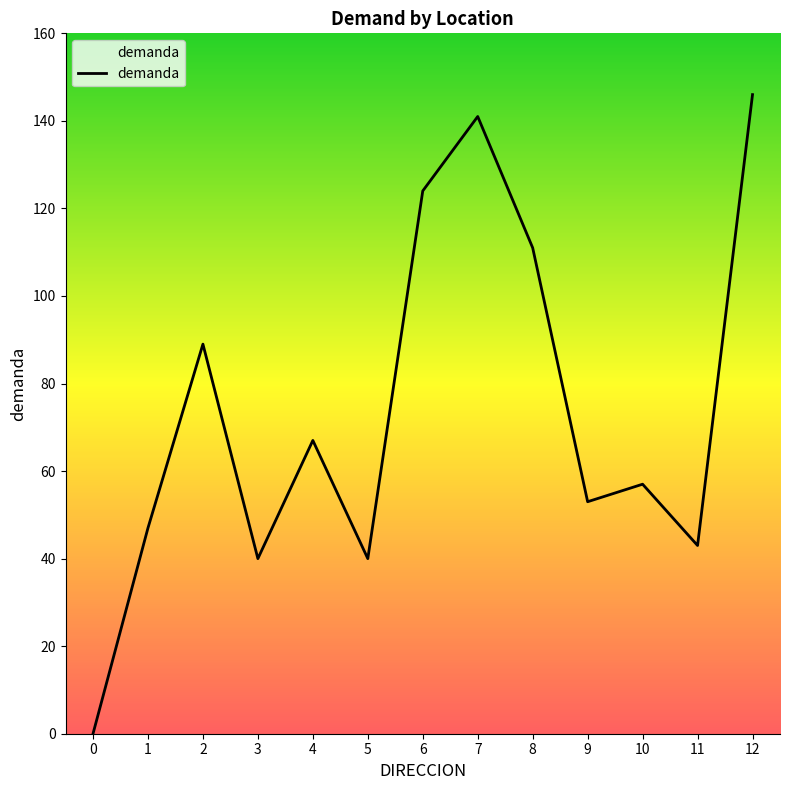

What is the change in value from 3 to 10?

+17